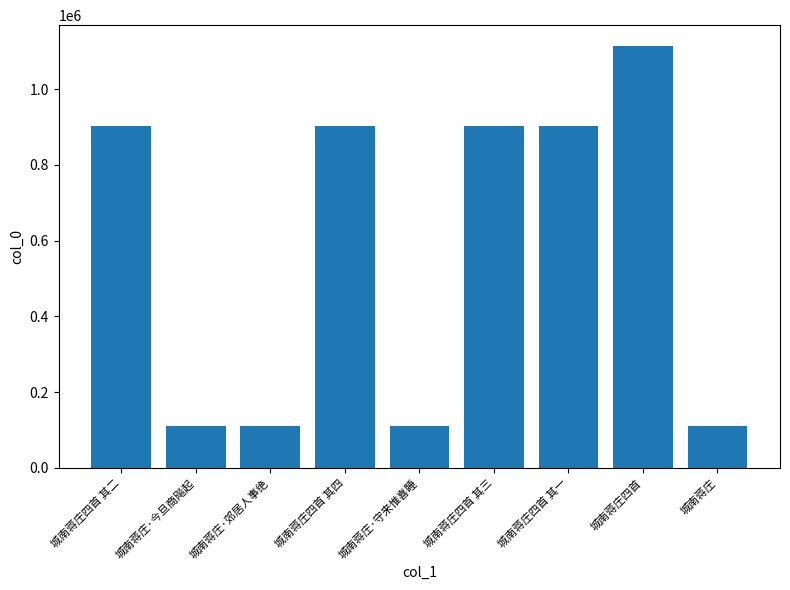

What is the change in value from 城南蒋庄·郊居人事绝 to 城南蒋庄四首 其四?

+792997